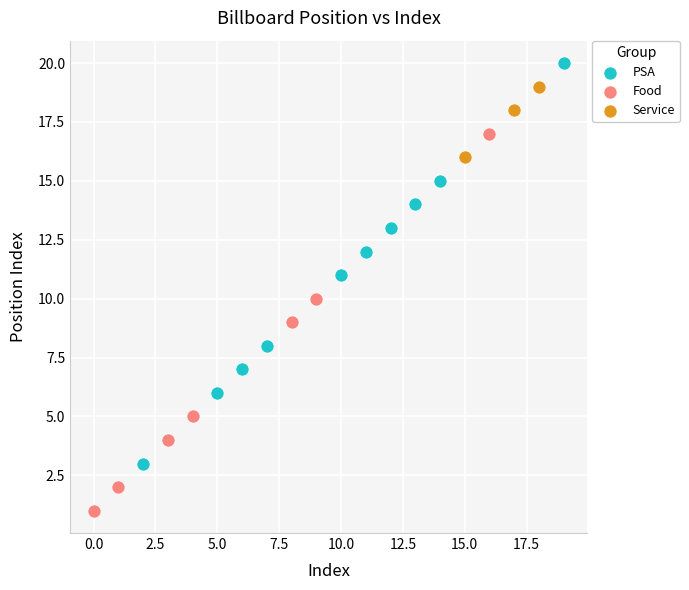

Which series contains the highest Y value?

PSA